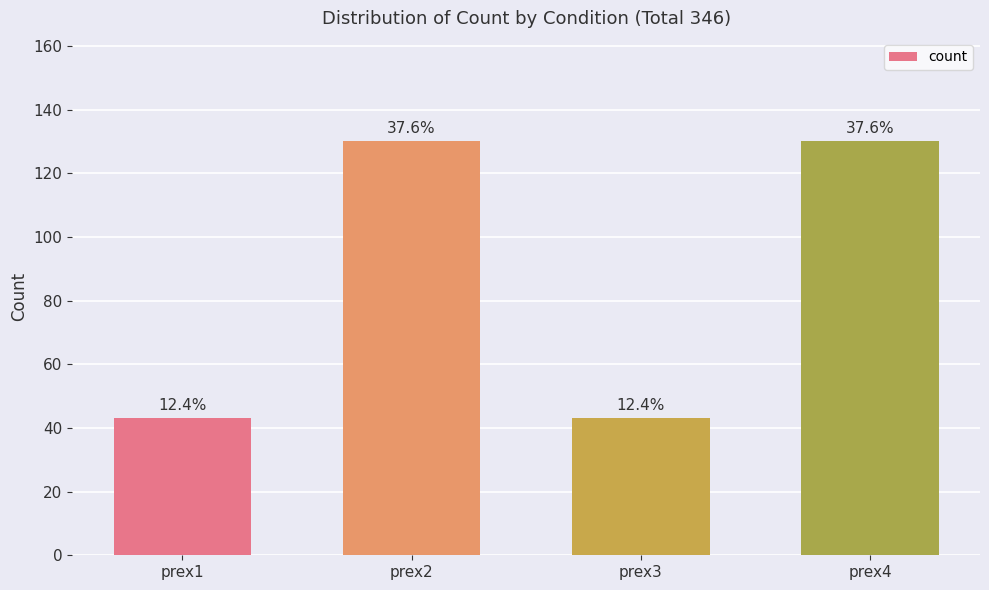

Reading right to left, extract all data points from this chart.

prex4=130	prex3=43	prex2=130	prex1=43